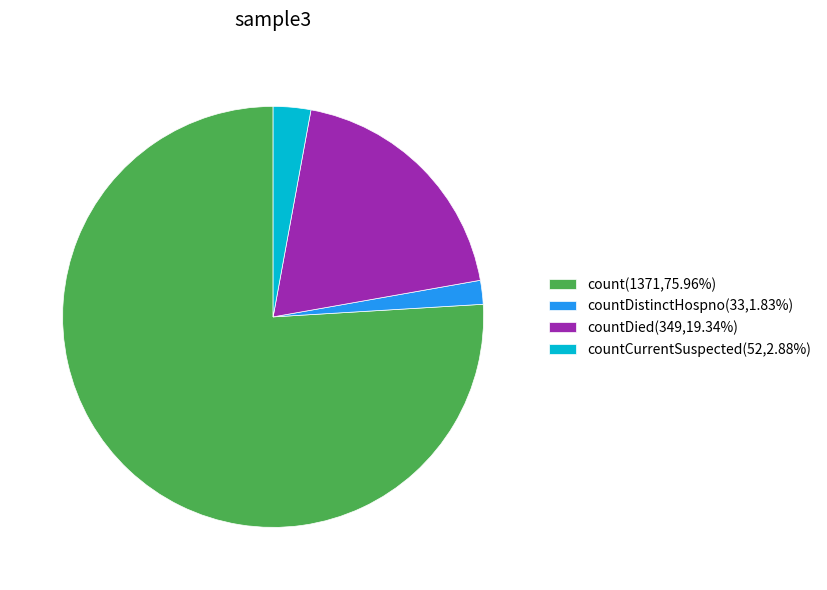

What is the ratio of the value at count(1371,75.96%) to the value at countDistinctHospno(33,1.83%)?

41.5